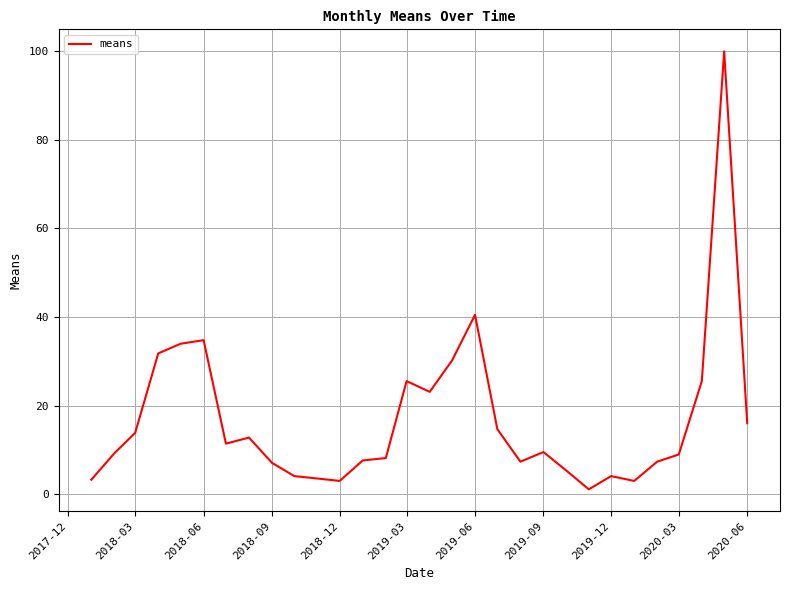

What is the difference between the maximum and minimum values?

98.9